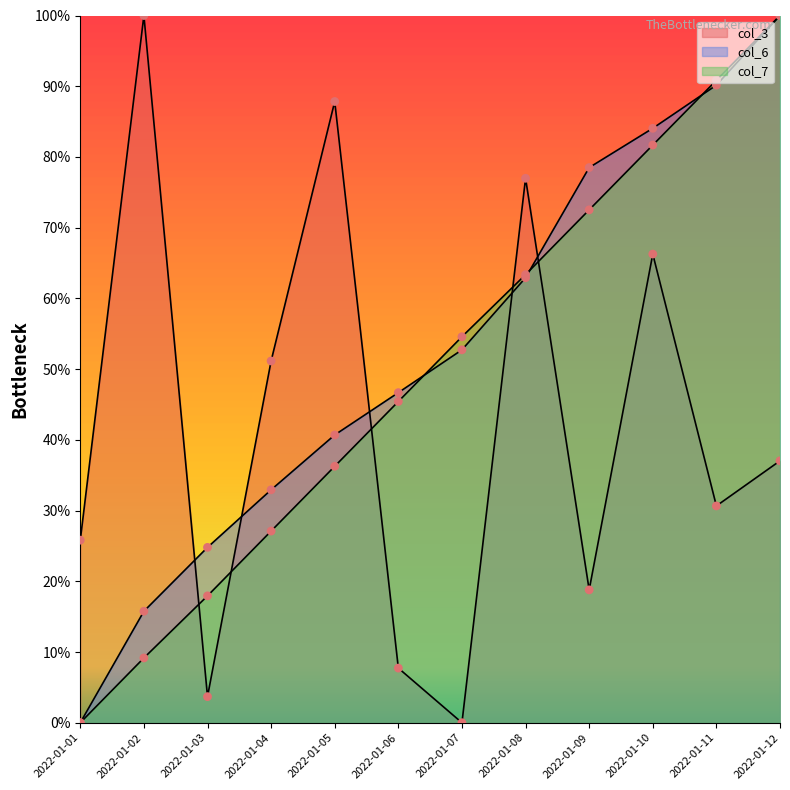

Which series has the largest Y range (max minus min)?

col_3